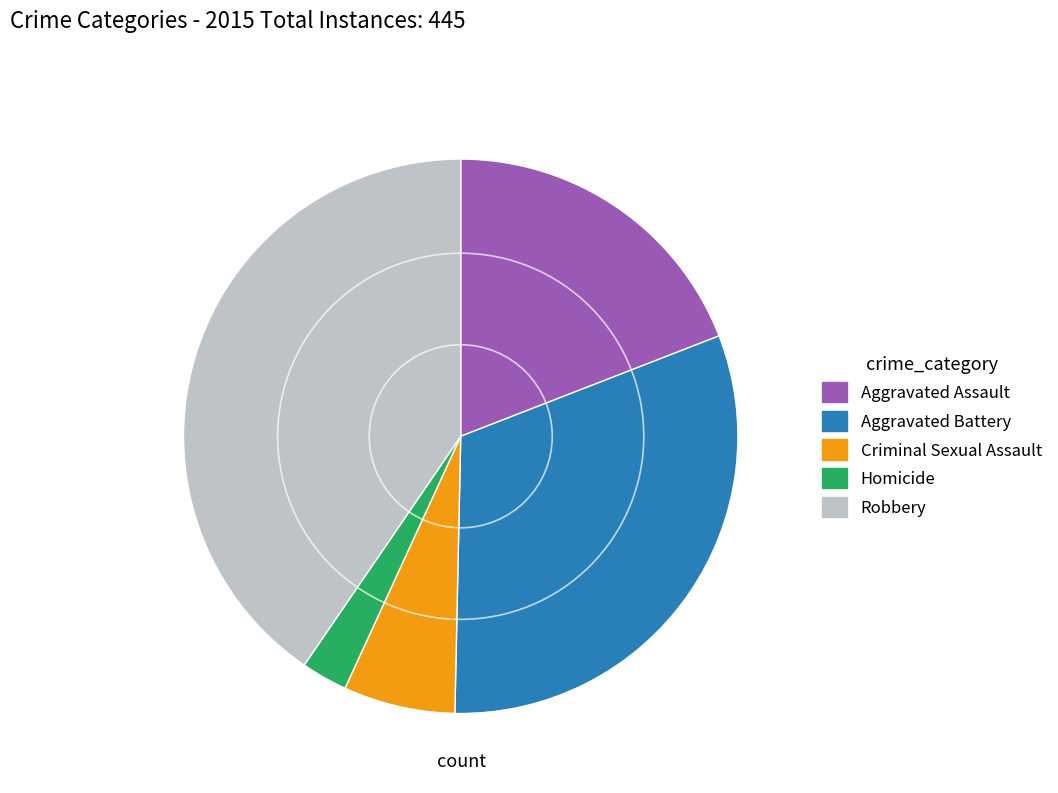

The Robbery slice represents 40% of the pie. True or false?

True